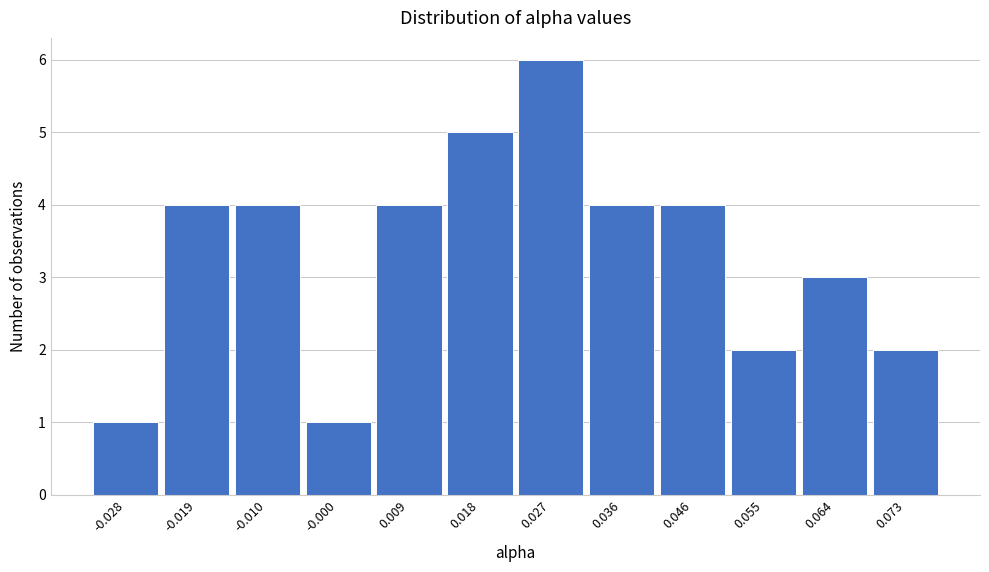

Reading left to right, list all the values displayed in this chart.

-0.028=1	-0.019=4	-0.010=4	-0.000=1	0.009=4	0.018=5	0.027=6	0.036=4	0.046=4	0.055=2	0.064=3	0.073=2